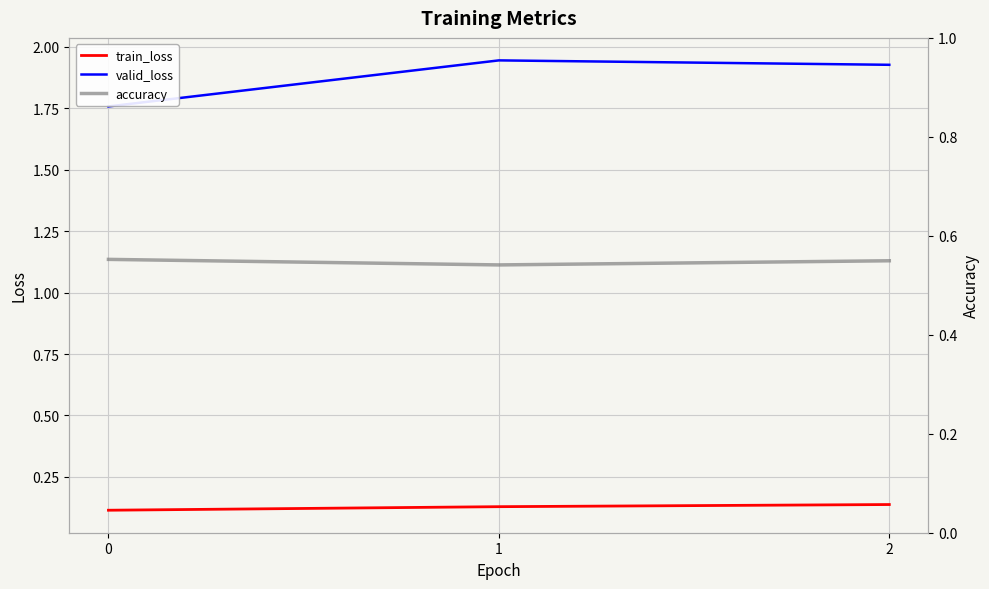

What is the value of the accuracy point at the 2nd from the left?

0.5